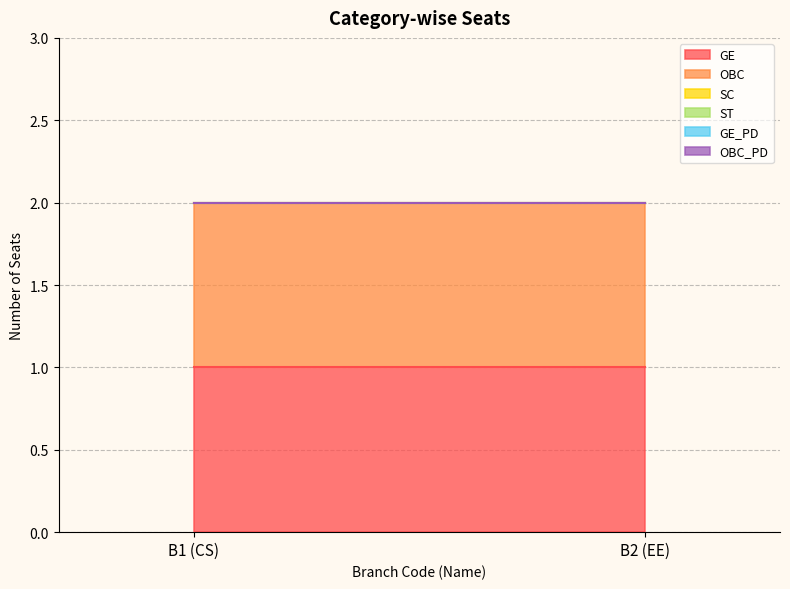

Read the OBC value at B1 (CS).

1